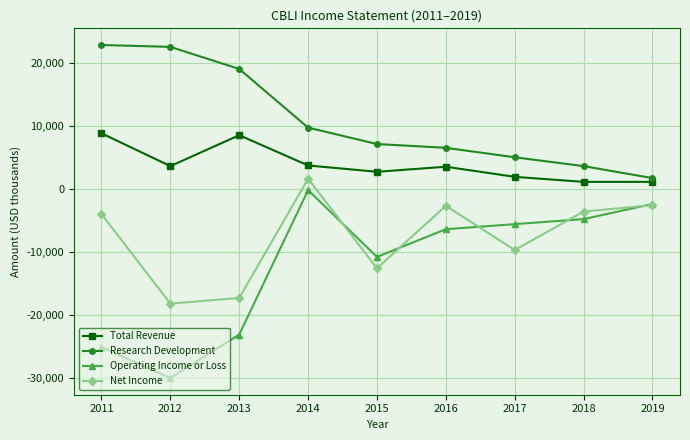

At which category does Total Revenue reach its first local valley?

2012